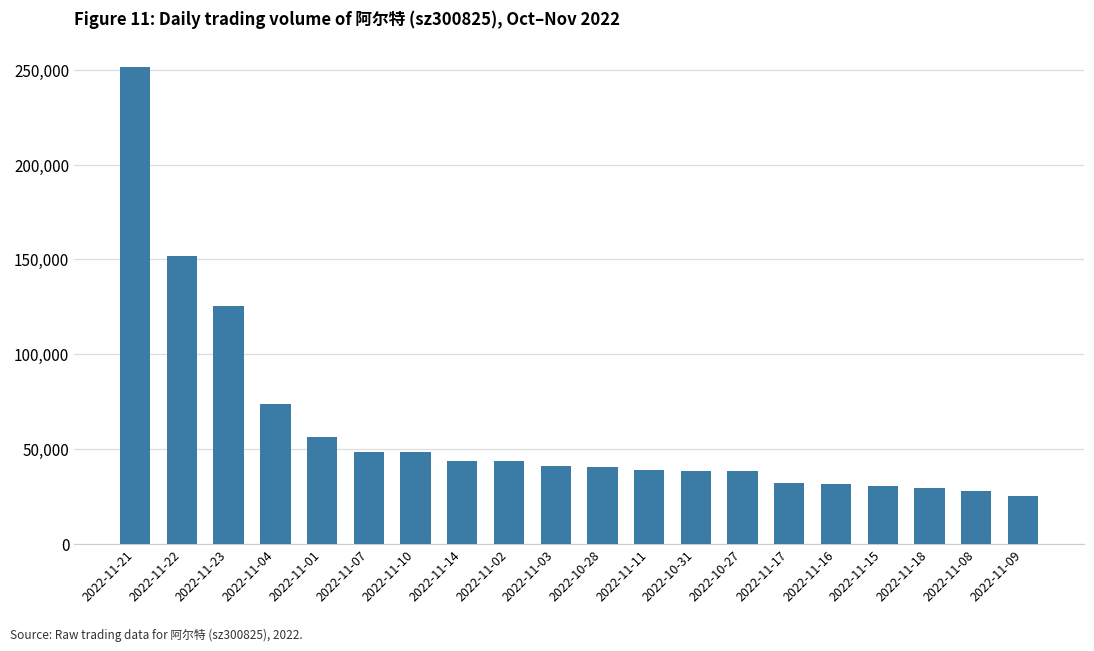

What is the ratio of the value at 2022-11-14 to the value at 2022-11-11?

1.1